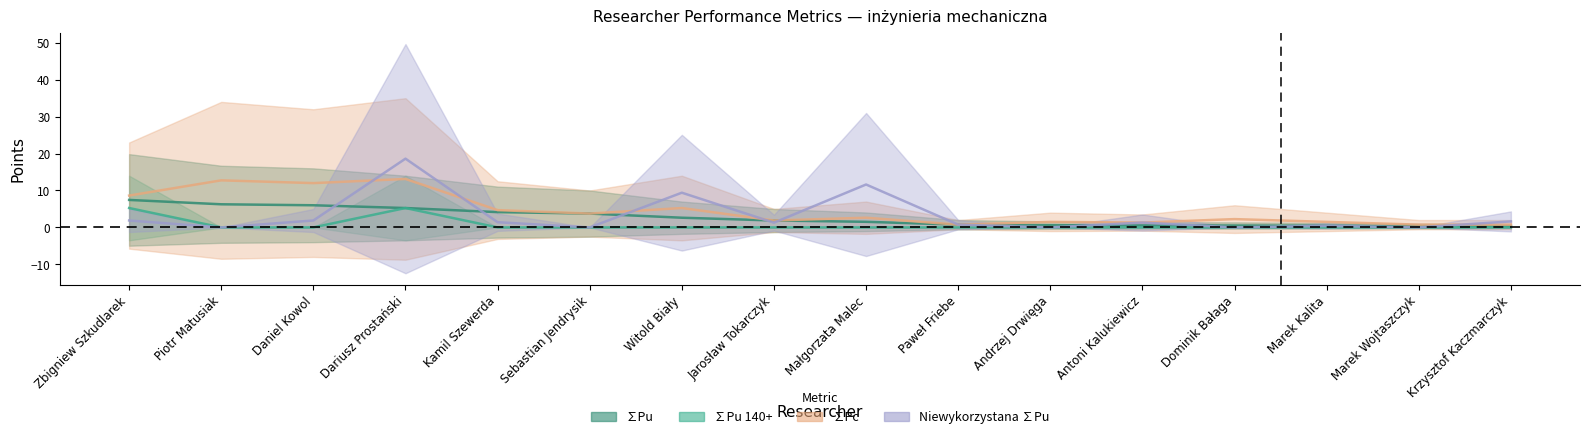

Is it true that ∑Pc equals 4.7 at Kamil Szewerda?

True